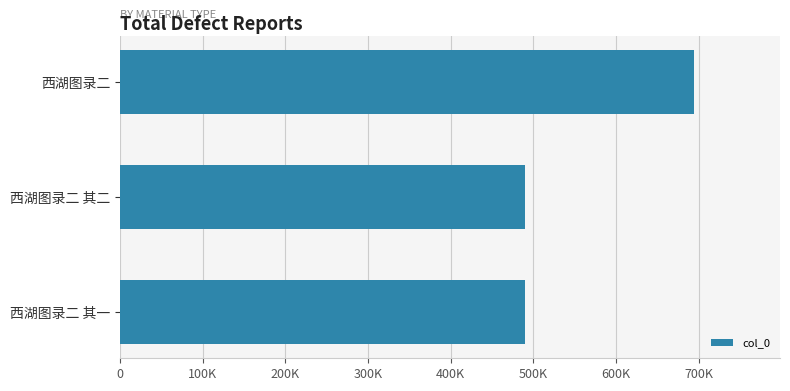

What is the difference between the maximum and minimum values?

203753